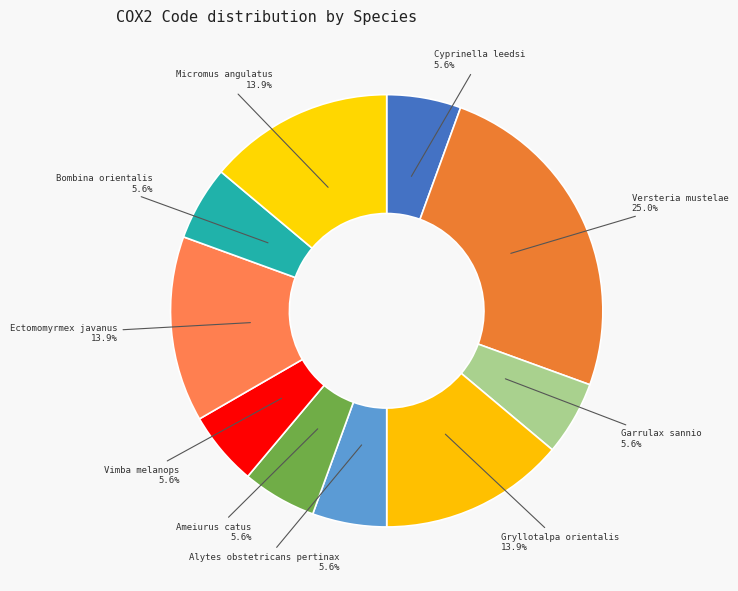

How many segments does this pie chart have?

10